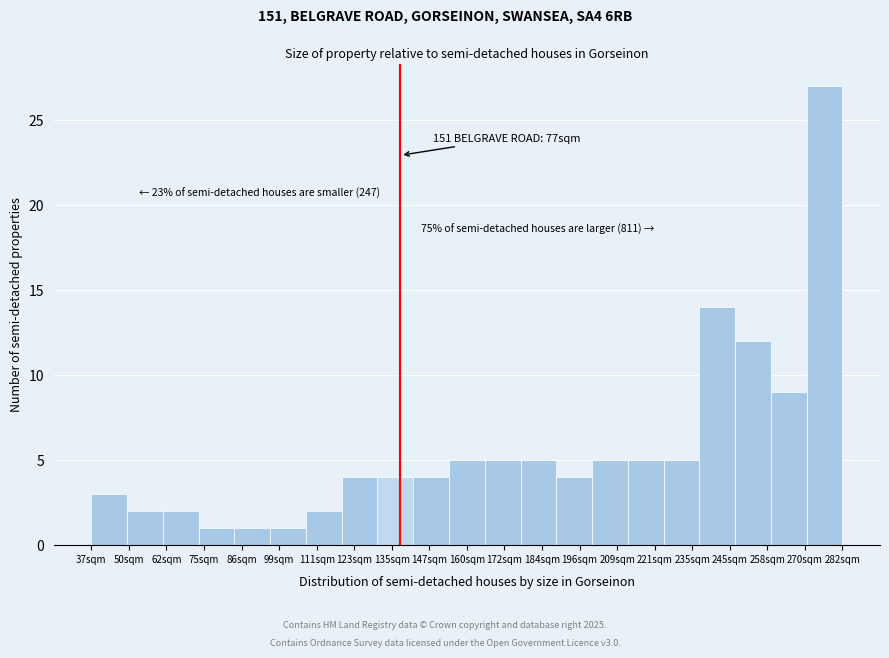

Reading right to left, extract all data points from this chart.

282sqm=27	270sqm=9	258sqm=12	245sqm=14	235sqm=5	221sqm=5	209sqm=5	196sqm=4	184sqm=5	172sqm=5	160sqm=5	147sqm=4	135sqm=4	123sqm=4	111sqm=2	99sqm=1	86sqm=1	75sqm=1	62sqm=2	50sqm=2	37sqm=3